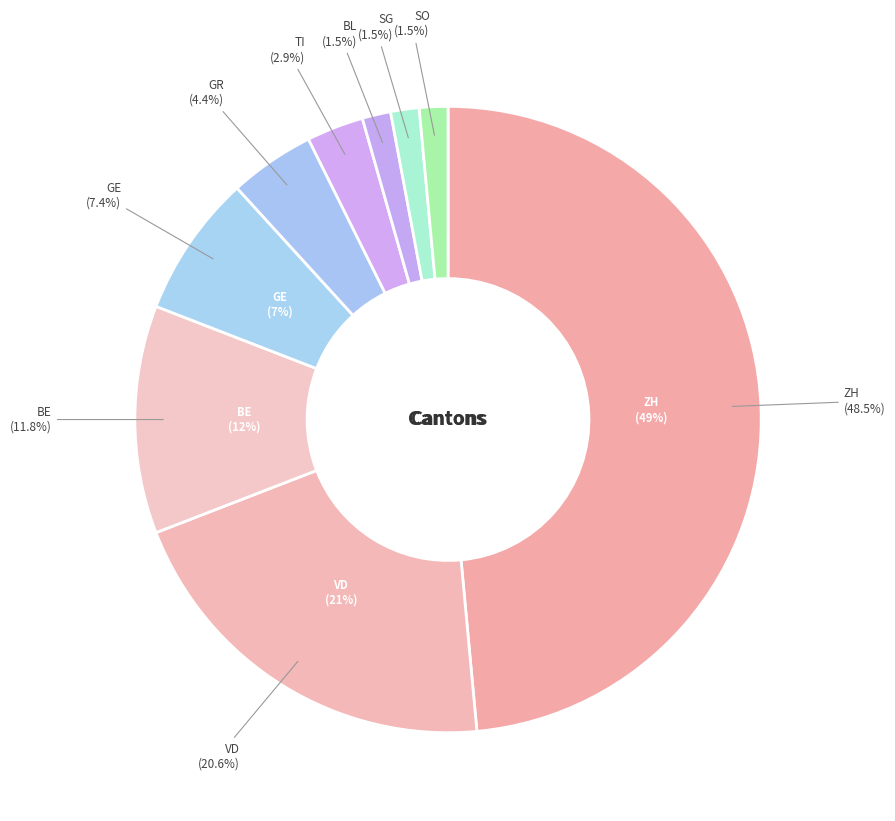

The TI slice represents 11% of the pie. True or false?

False